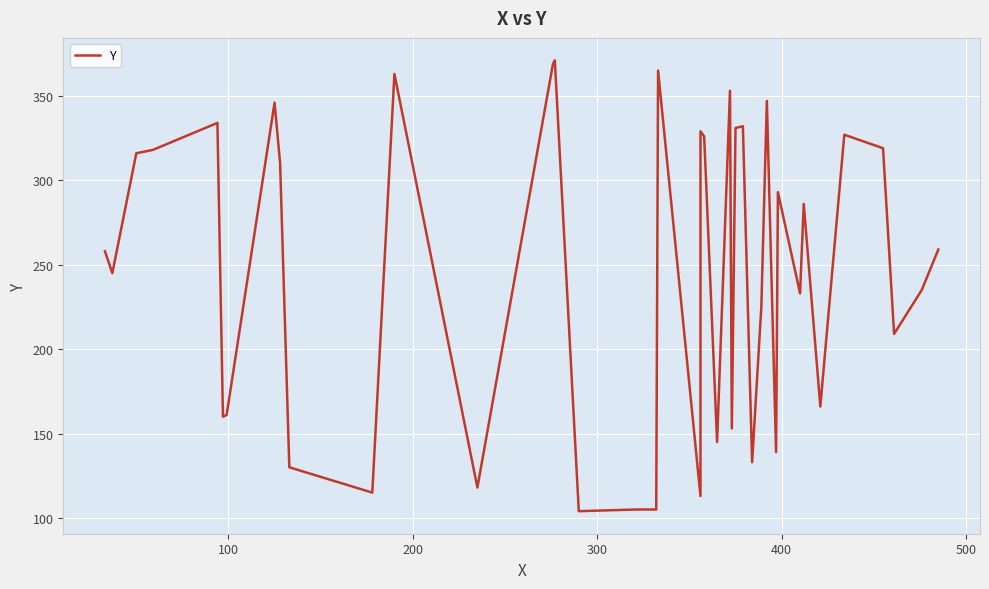

How many lines are shown in the chart?

1